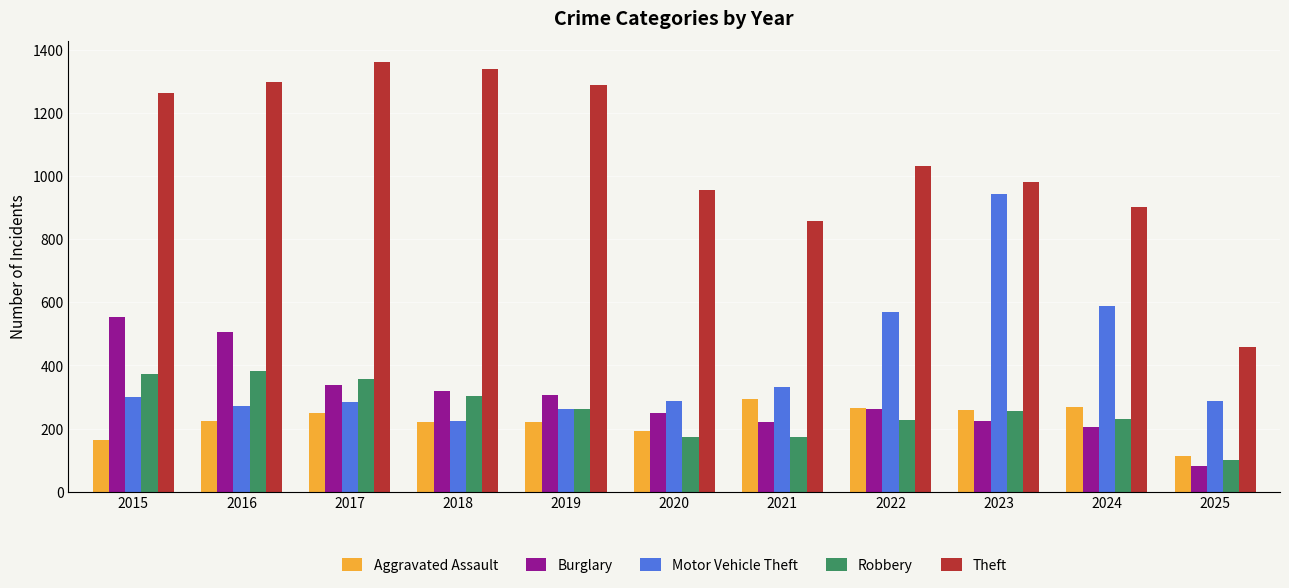

What is the lowest value of the Theft series?

457